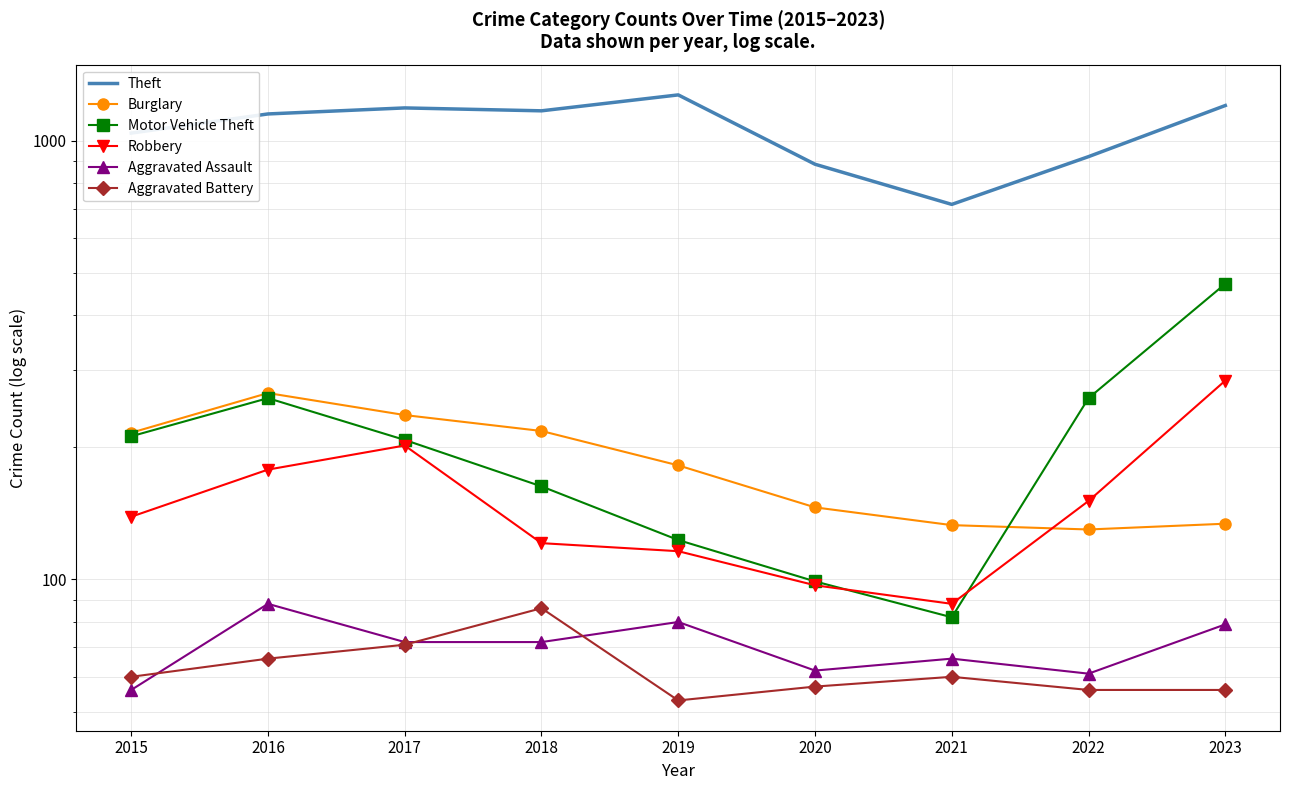

Reading left to right, what are all the values shown in this chart?

Theft: 2015=1041	2016=1151	2017=1188	2018=1170	2019=1272	2020=884	2021=716	2022=920	2023=1203
Burglary: 2015=216	2016=266	2017=237	2018=218	2019=182	2020=146	2021=133	2022=130	2023=134
Motor Vehicle Theft: 2015=212	2016=259	2017=208	2018=163	2019=123	2020=99	2021=82	2022=259	2023=472
Robbery: 2015=139	2016=178	2017=202	2018=121	2019=116	2020=97	2021=88	2022=151	2023=284
Aggravated Assault: 2015=56	2016=88	2017=72	2018=72	2019=80	2020=62	2021=66	2022=61	2023=79
Aggravated Battery: 2015=60	2016=66	2017=71	2018=86	2019=53	2020=57	2021=60	2022=56	2023=56